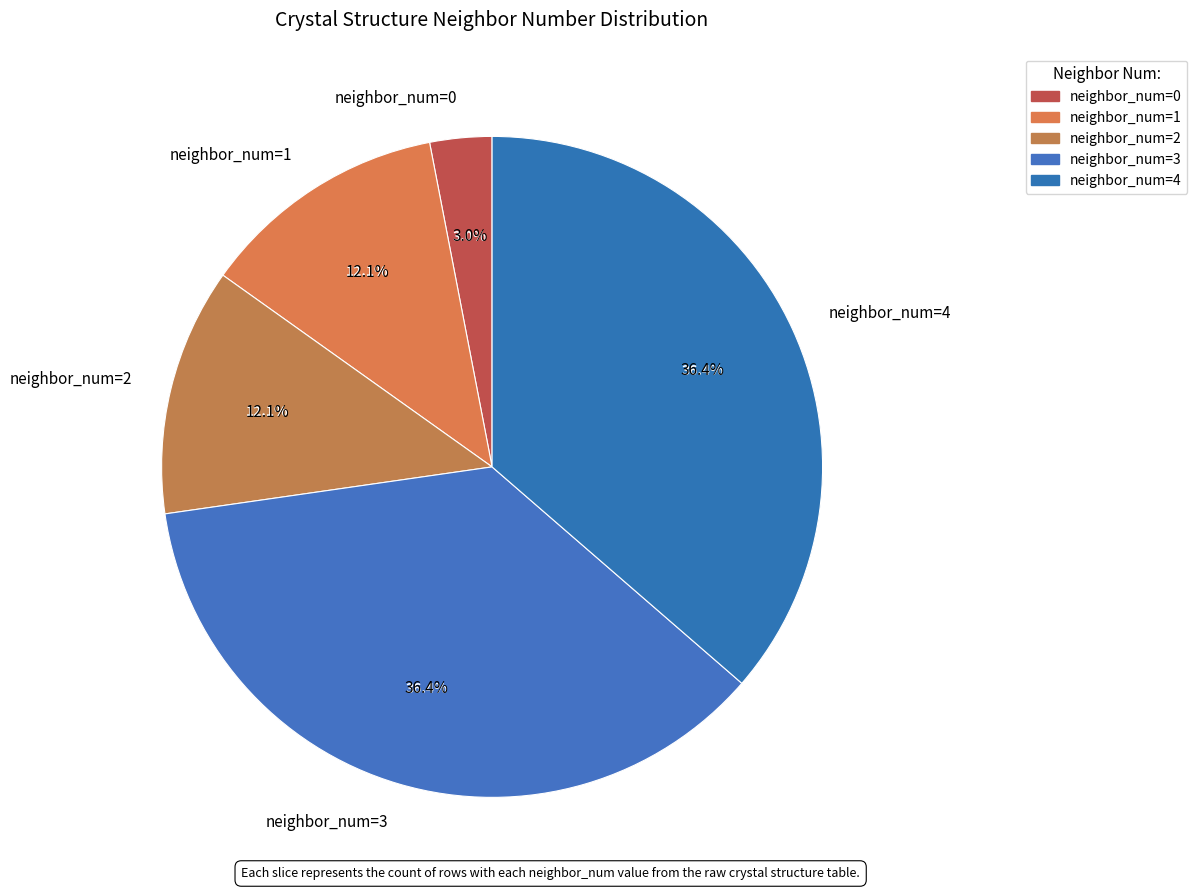

What percentage is the 0 slice, to the nearest percent?

3%